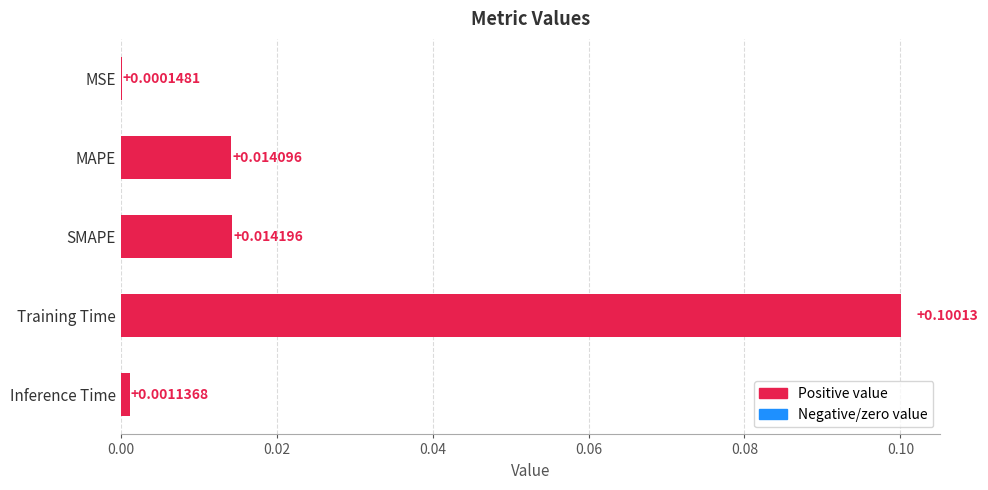

Between MAPE and MSE, which is larger?

MAPE